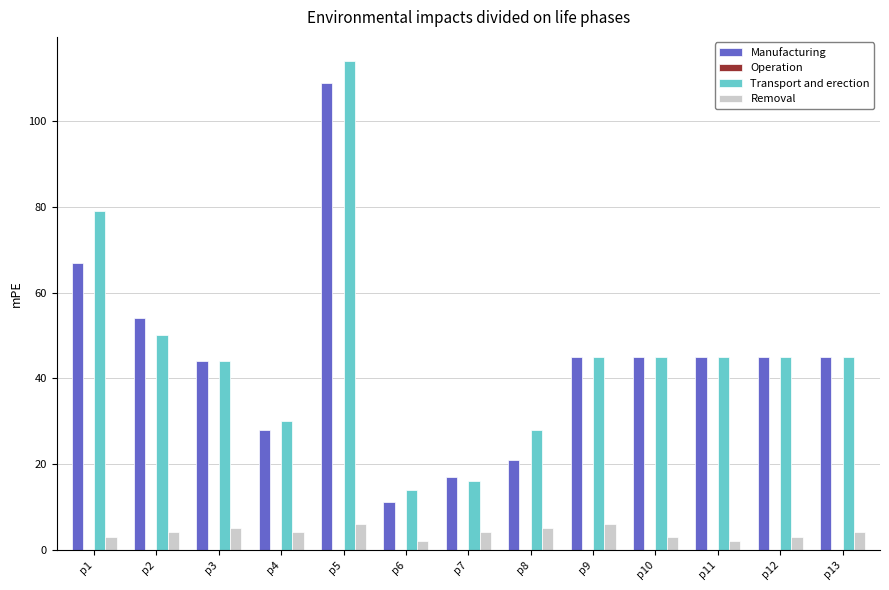

Which label corresponds to the largest value in the chart?

p5